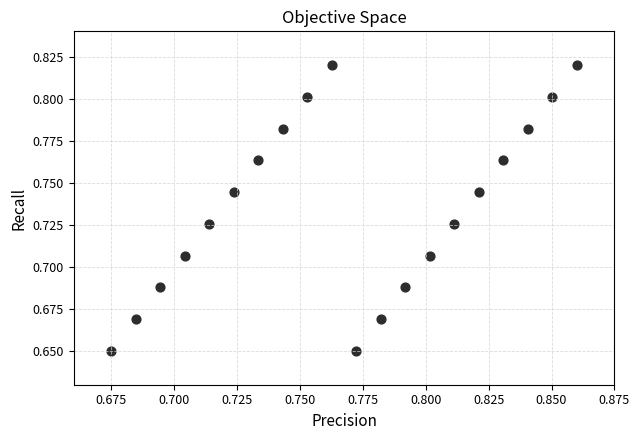

Count the number of points in this scatter plot.

20